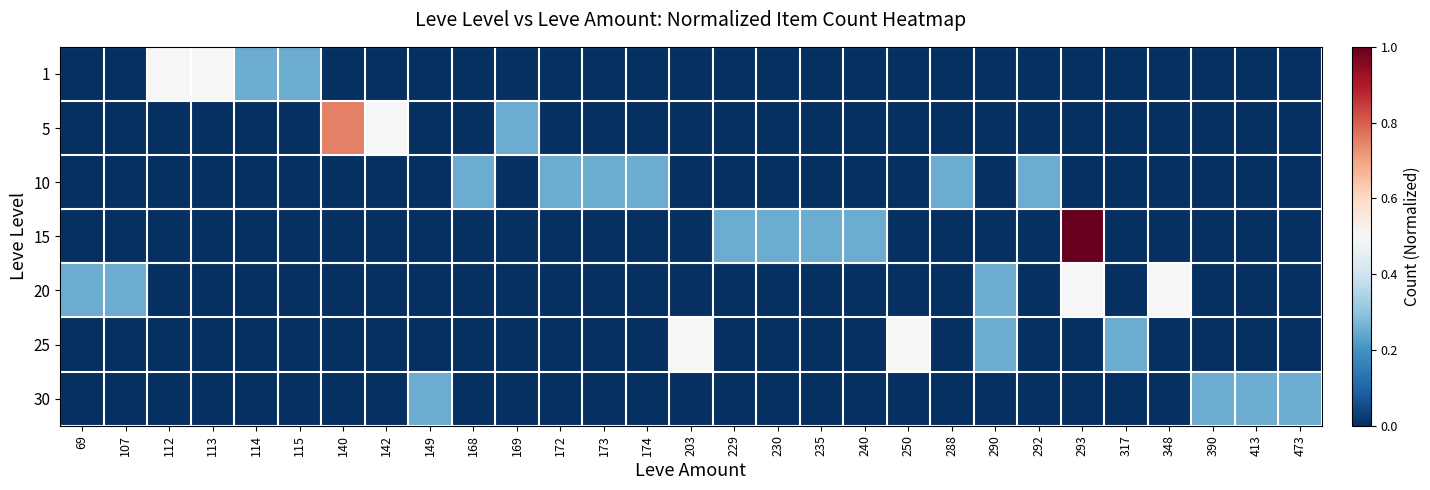

At which category is the sum across all series the highest?

293